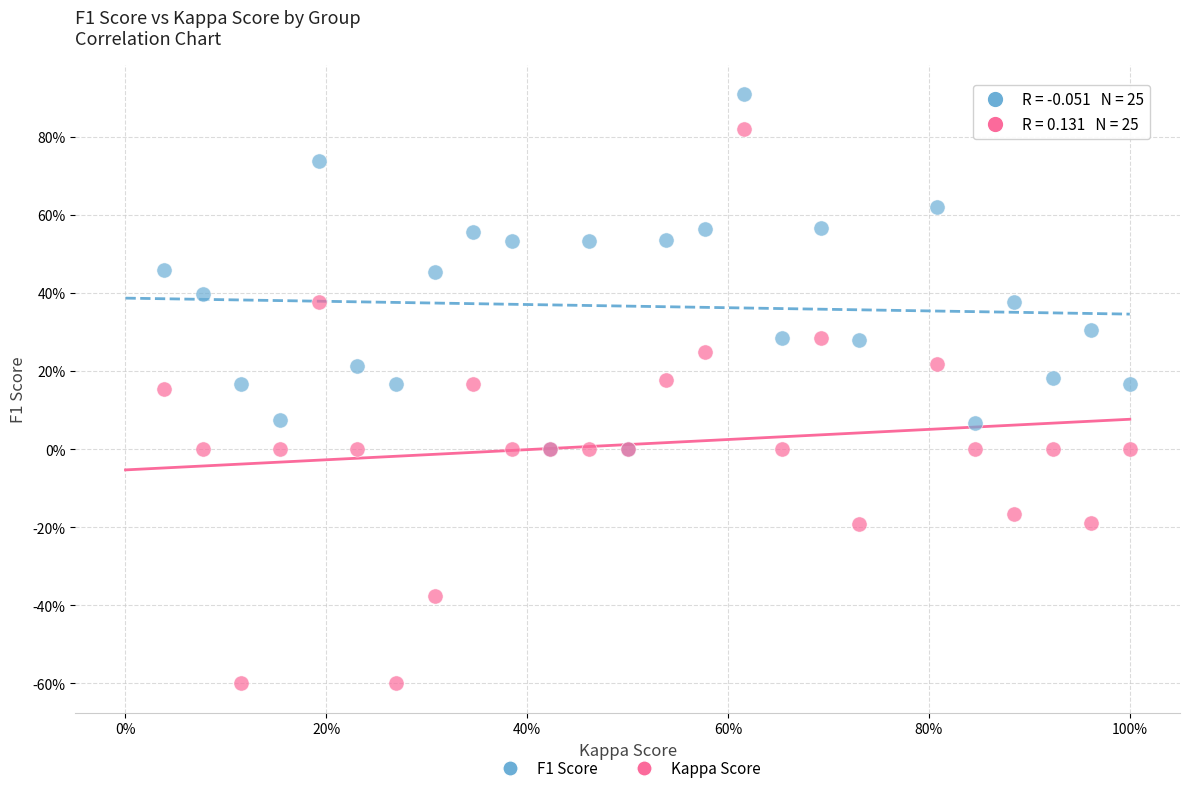

Which series contains the lowest Y value?

Kappa Score